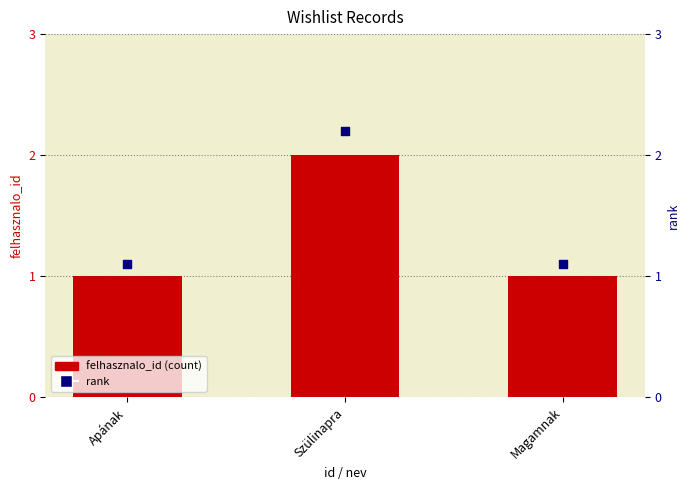

Is the value of rank at Apának greater than the value of felhasznalo_id at Szülinapra?

No